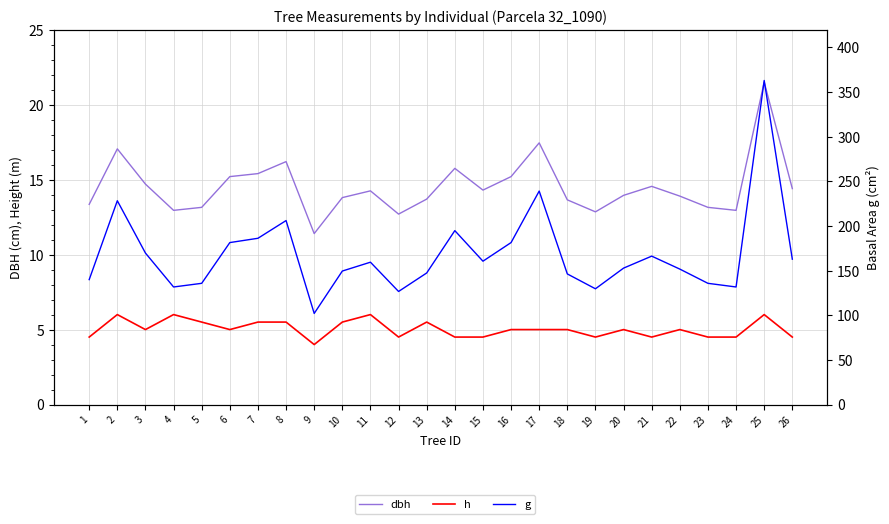

What is the spread (max minus min) of values at 19?

125.2